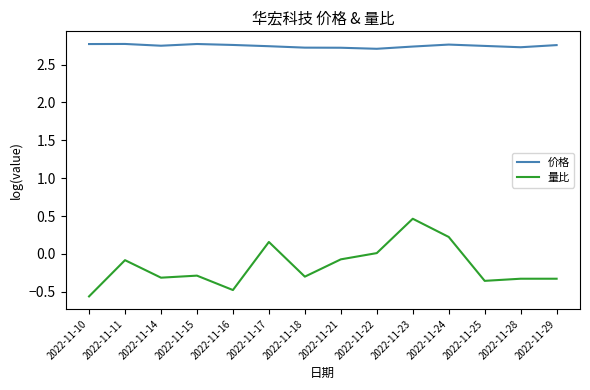

True or false: 量比 and 价格 intersect in this chart.

False